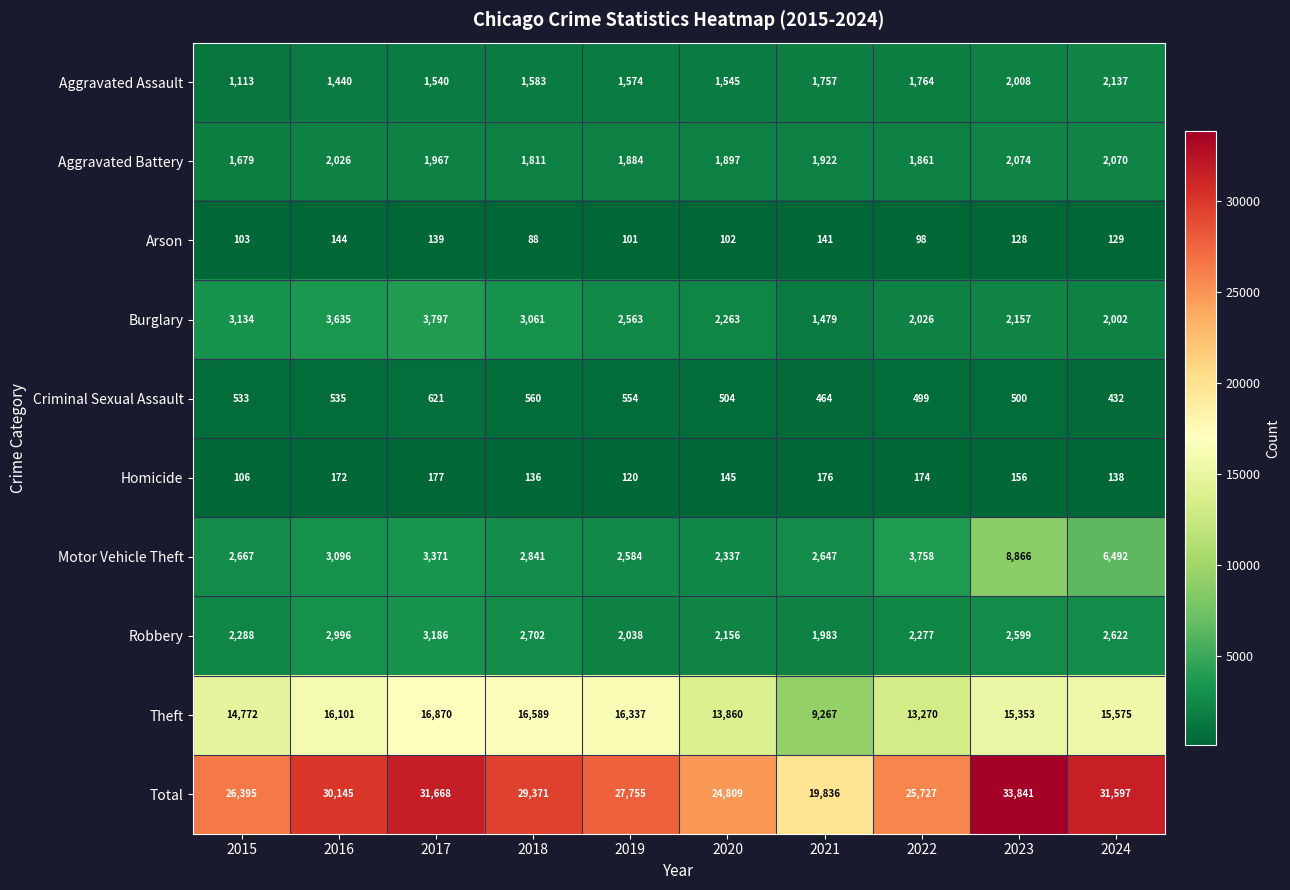

What is the difference between the Total values at 2018 and 2019?

1616